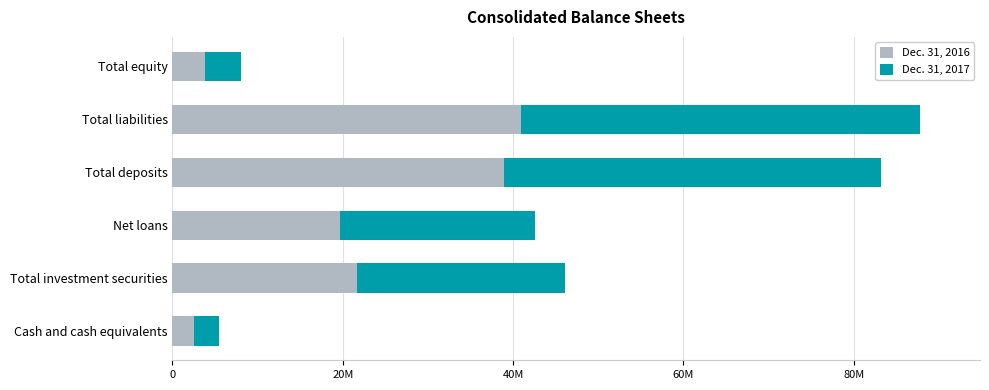

What are all the series names shown in the legend?

Dec. 31, 2016, Dec. 31, 2017